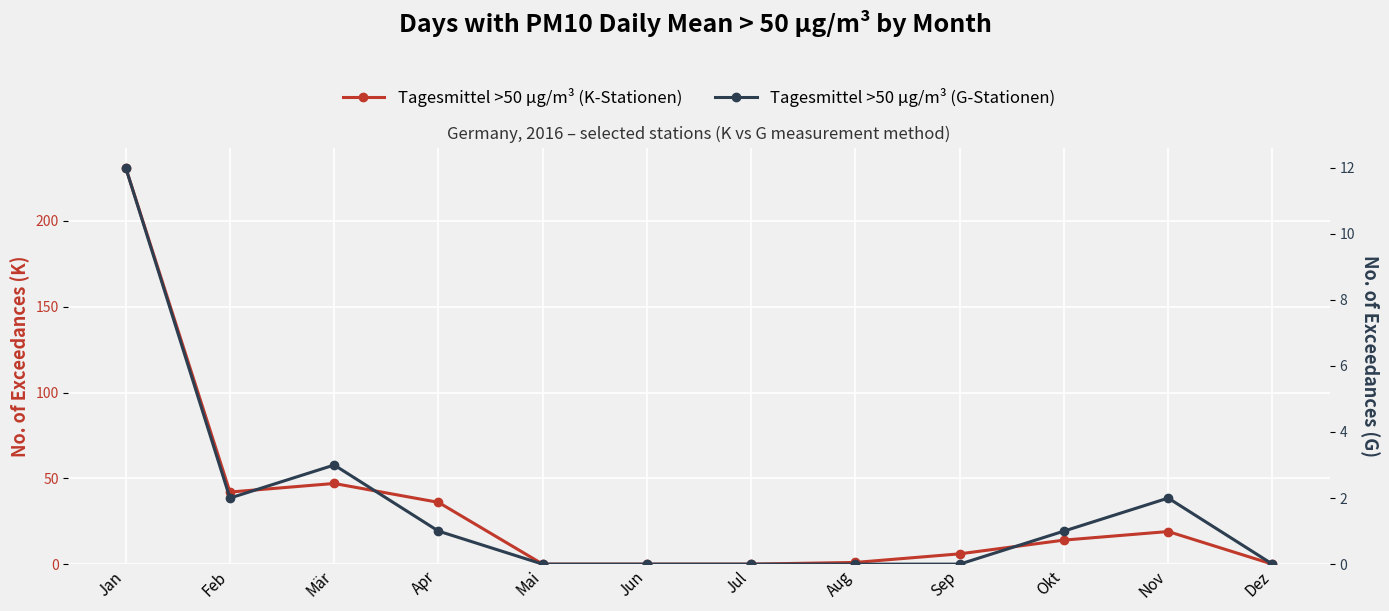

At Apr, list the series in order from largest to smallest.

Tagesmittel >50 µg/m³ (K-Stationen), Tagesmittel >50 µg/m³ (G-Stationen)